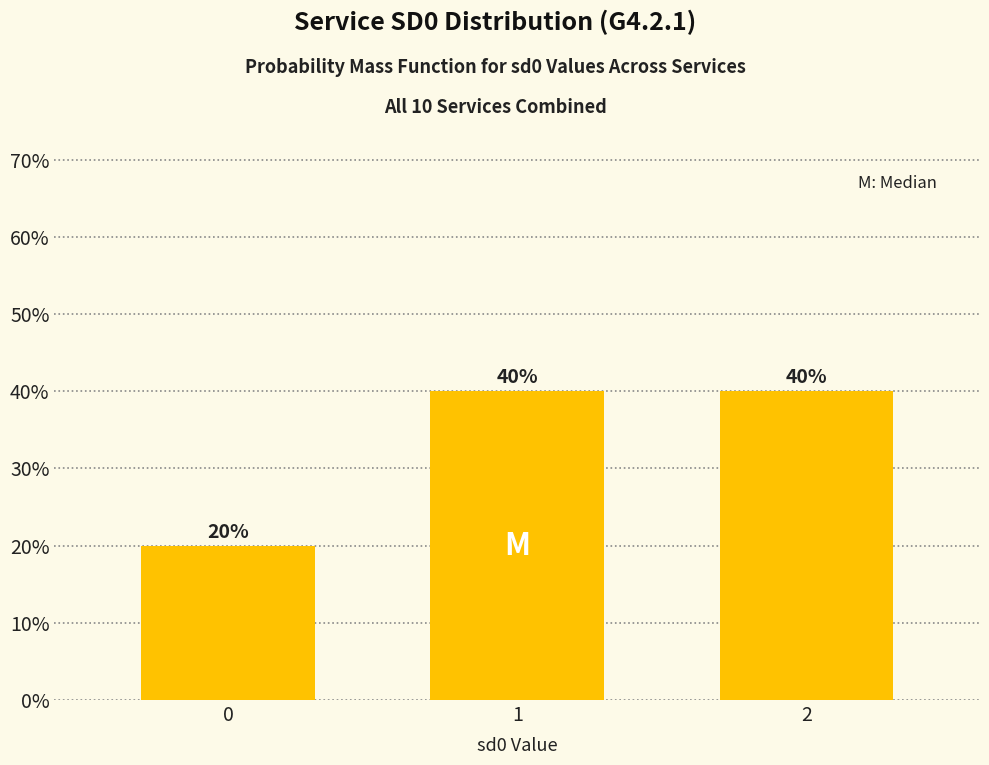

What is the difference between the values at 0 and 1?

0.2